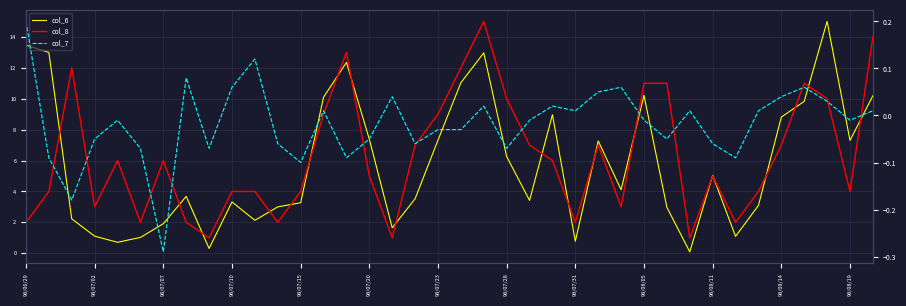

How many distinct data groups are displayed?

3